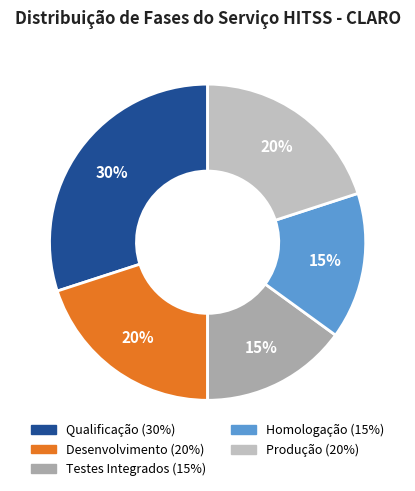

To the nearest percent, what portion does Produção (20%) represent?

20%